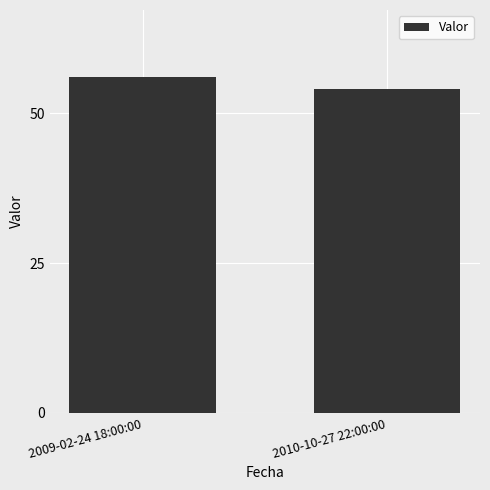

Between 2010-10-27 22:00:00 and 2009-02-24 18:00:00, which is larger?

2009-02-24 18:00:00